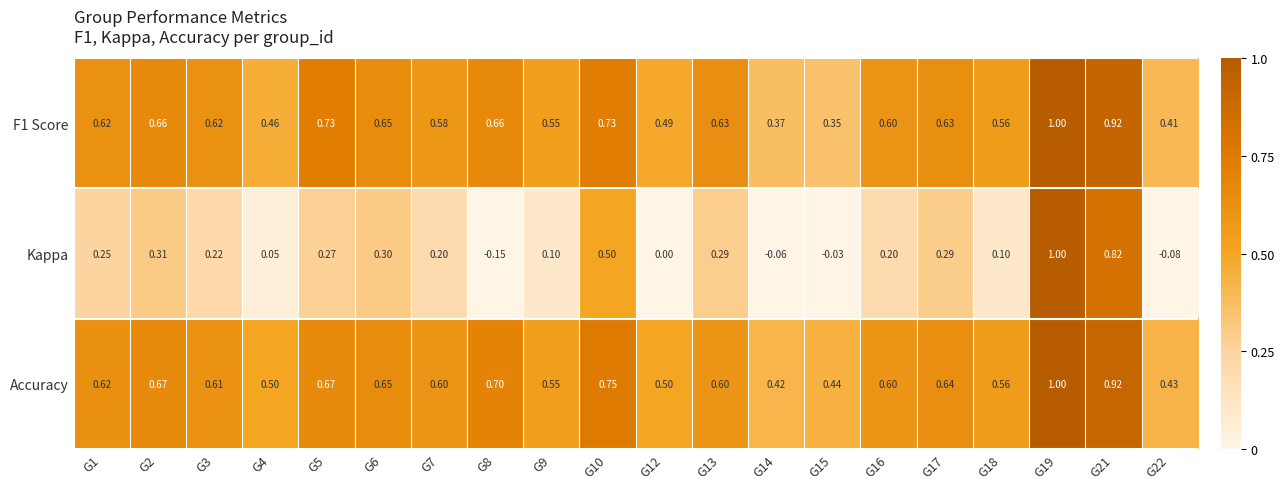

Between G6 and G13, which series saw the biggest shift?

Accuracy